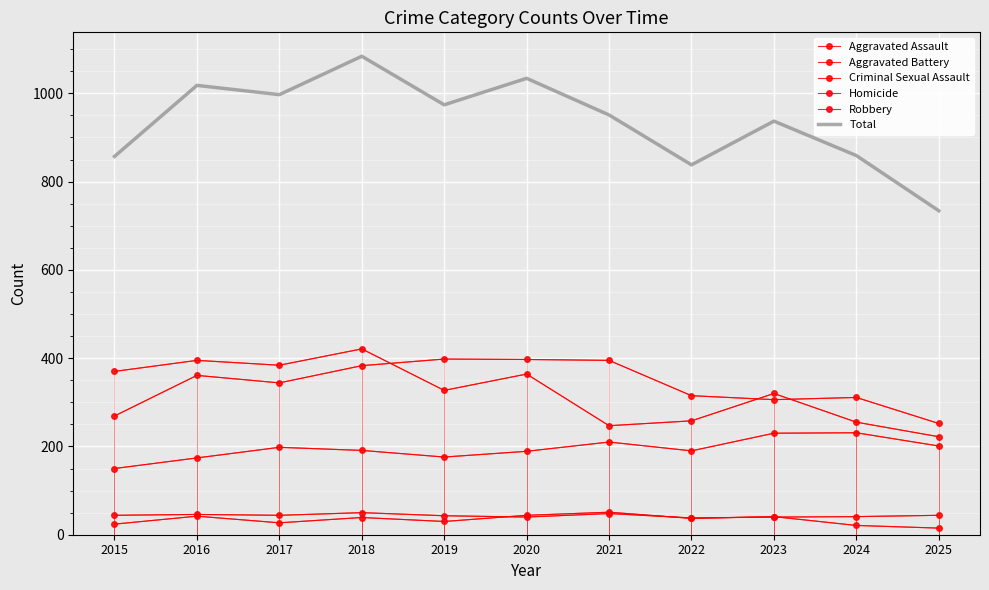

How many times do Homicide and Criminal Sexual Assault cross each other?

4